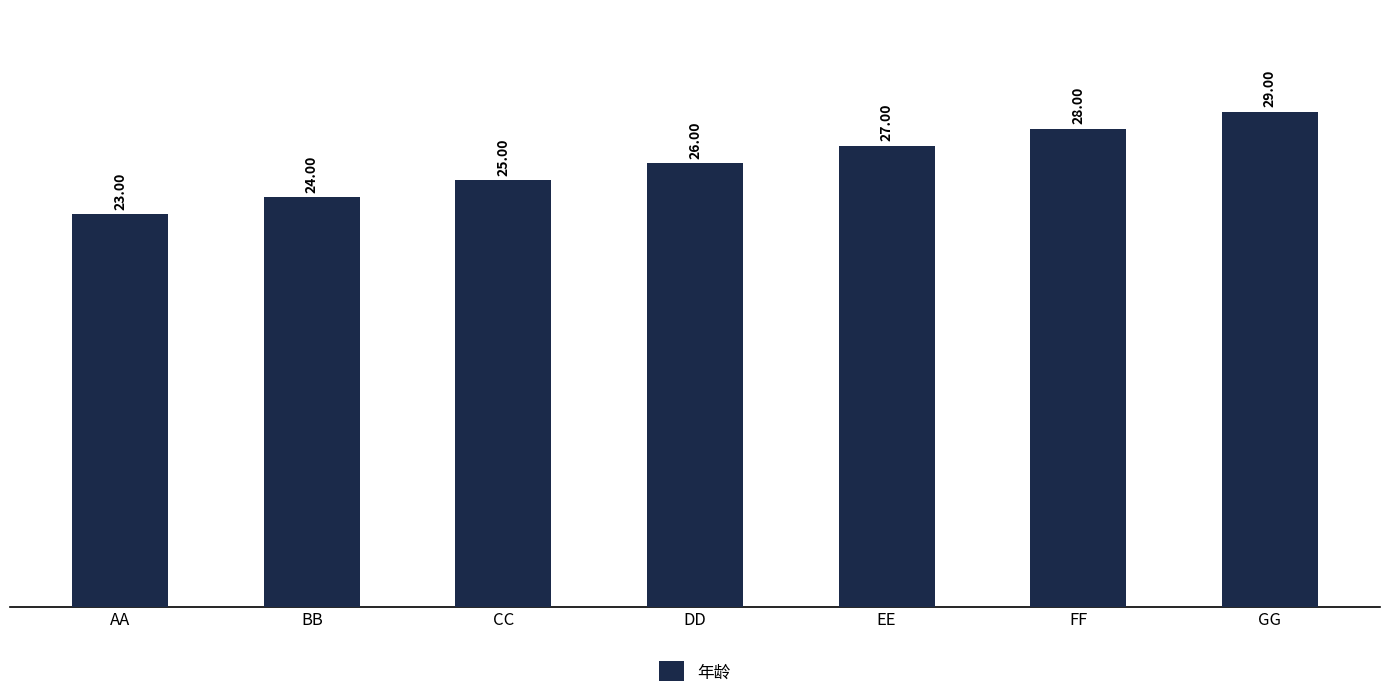

How many values are between 24 and 28?

5